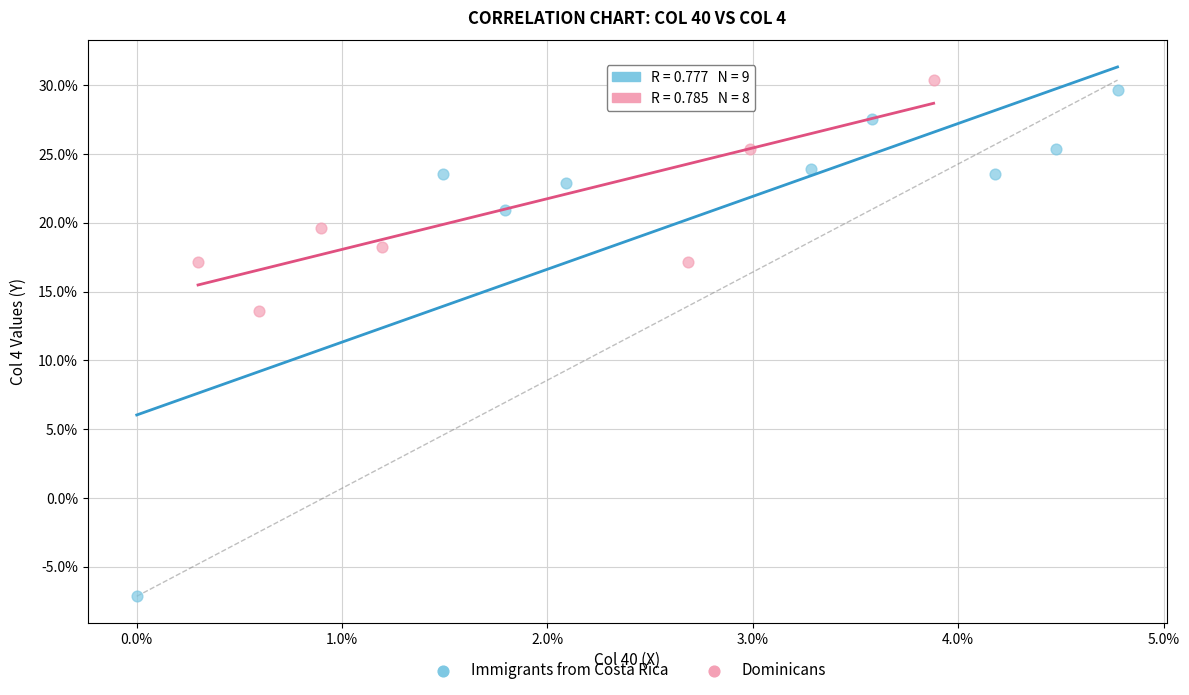

Which series contains the lowest Y value?

Immigrants from Costa Rica